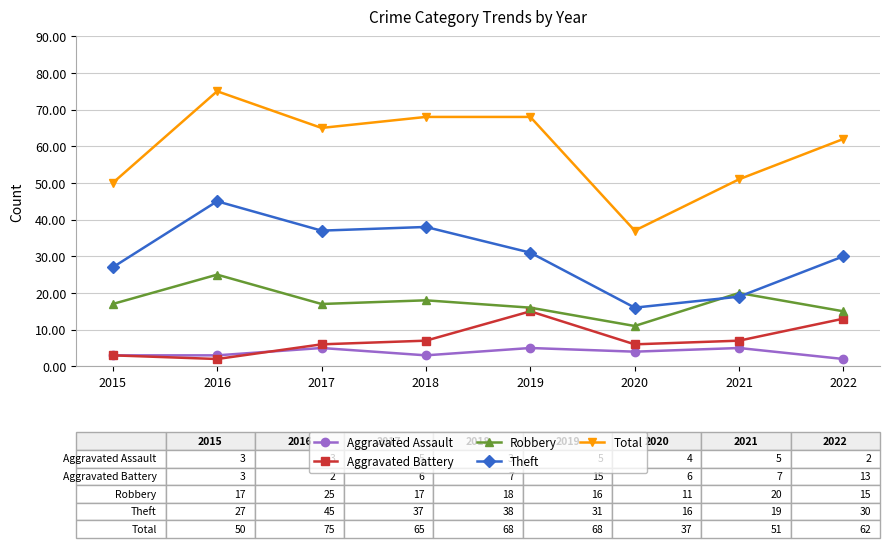

What are all the series names shown in the legend?

Aggravated Assault, Aggravated Battery, Robbery, Theft, Total